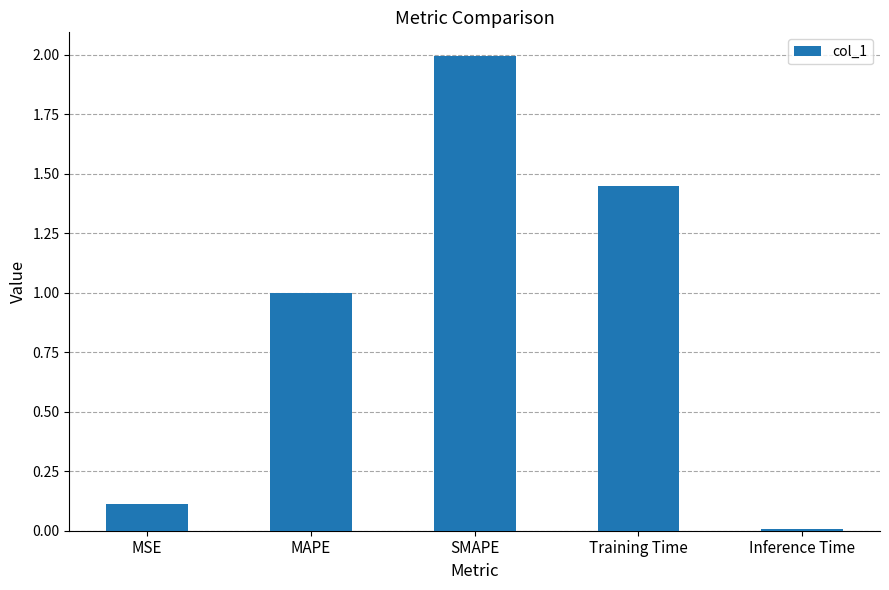

What is the average value?

0.9